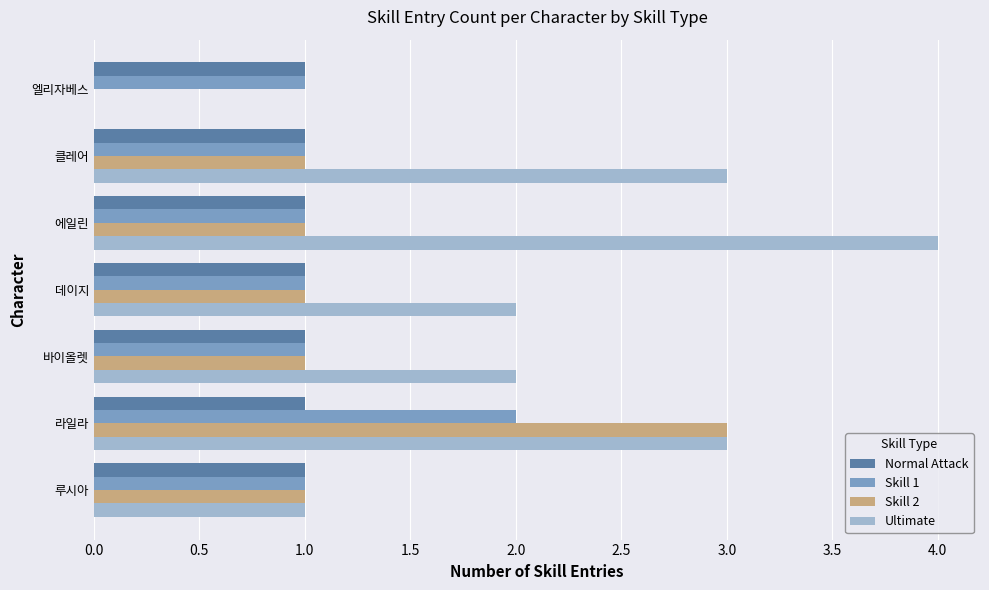

What is the sum of the Ultimate values at 데이지 and 바이올렛?

4